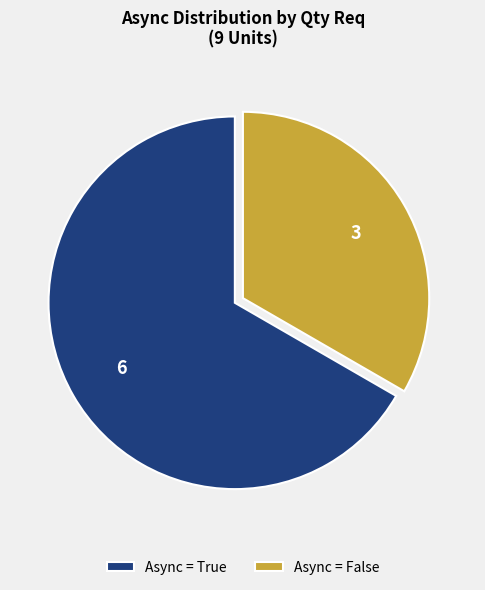

Does any single category account for the majority?

Yes